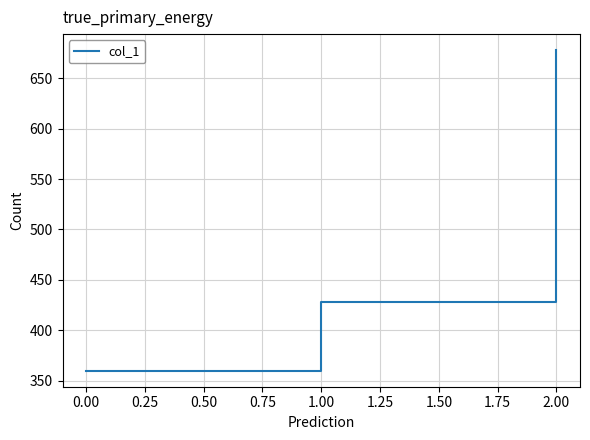

The value at 0.00 is 360.0. True or false?

True